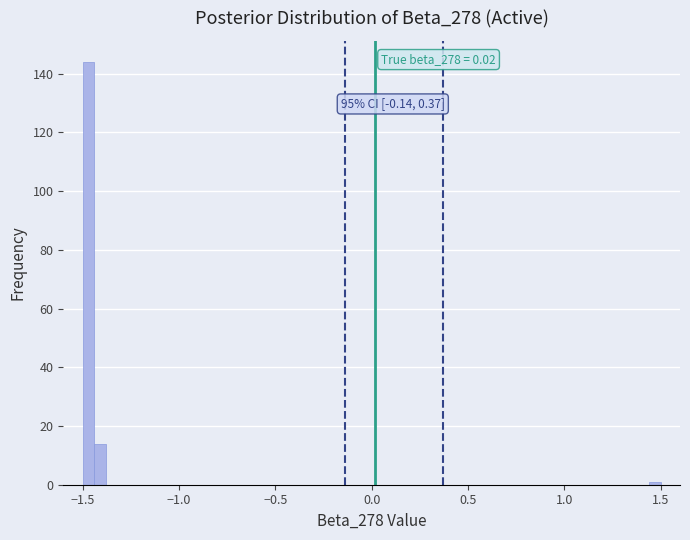

Read against the x-axis, roughly where is the centre of the tallest bar?

-1.45